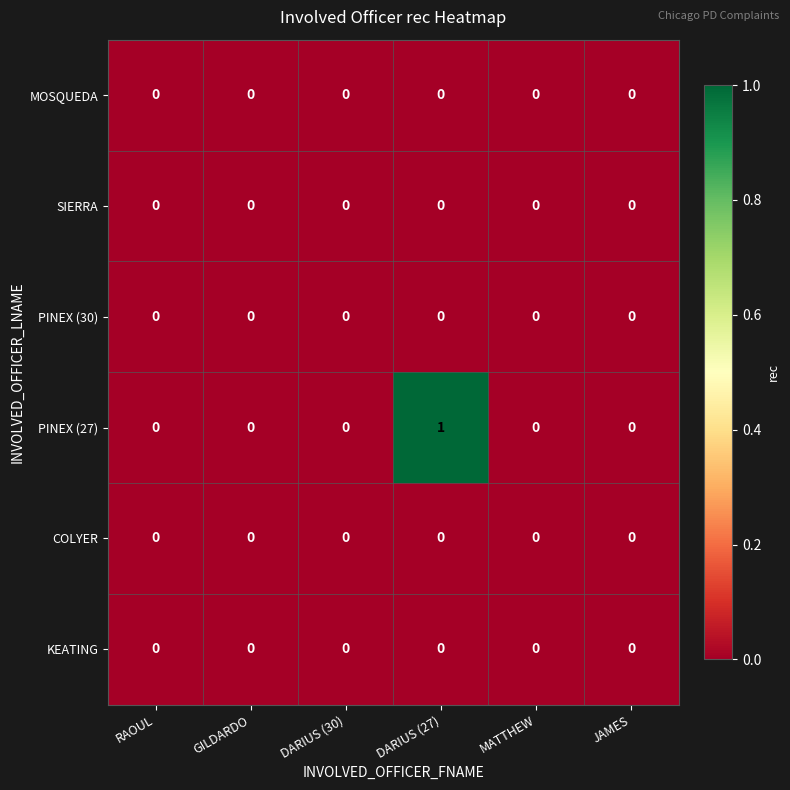

Which series has the largest range (max minus min)?

PINEX (27)